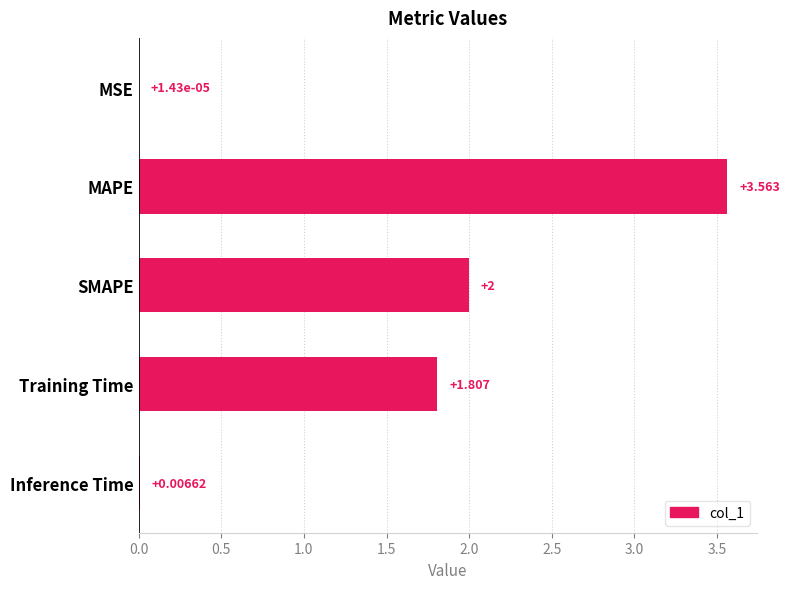

Which has a higher value, MAPE or Training Time?

MAPE